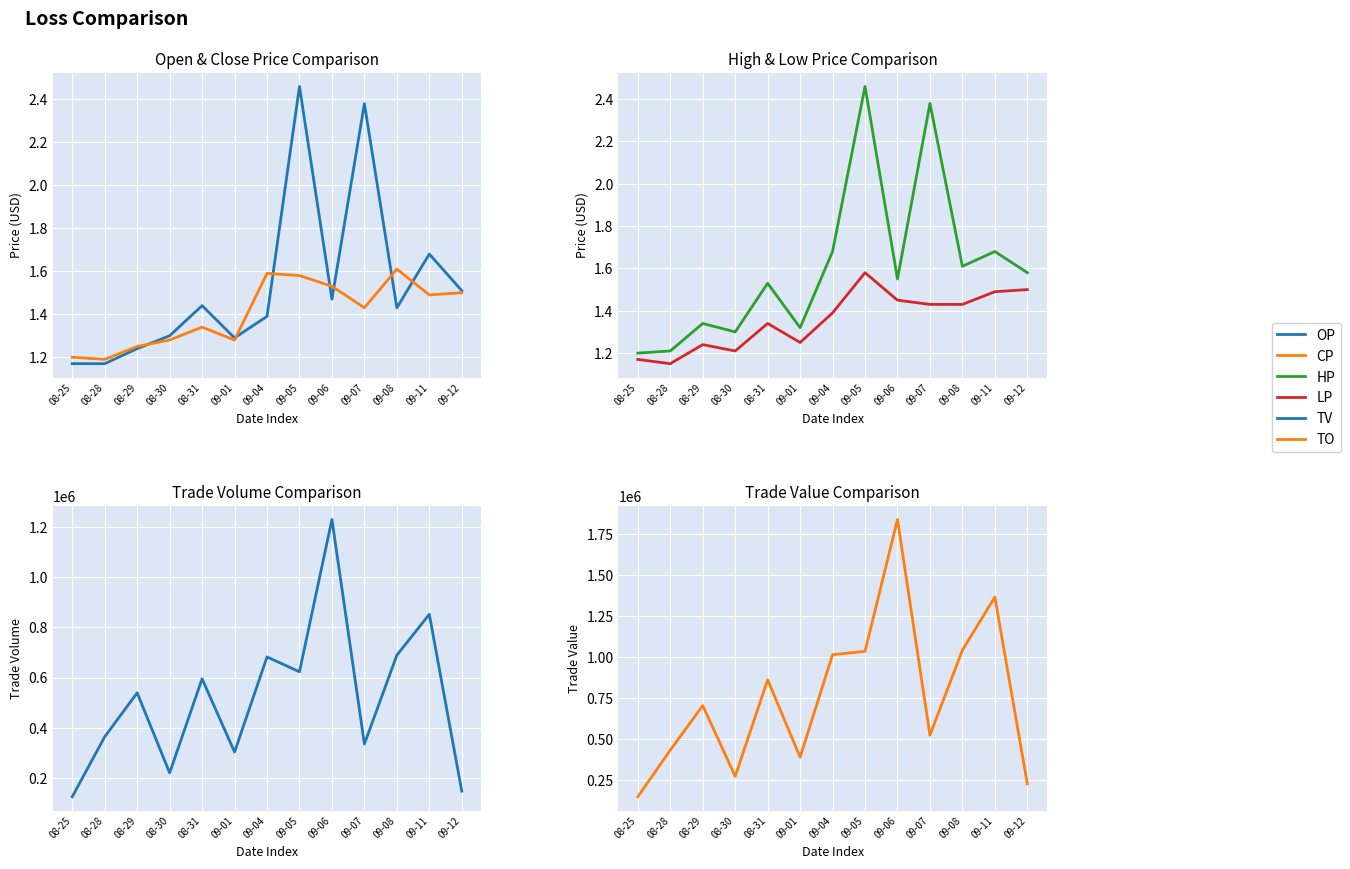

True or false: CP has more than 2 points higher than both neighbors.

True